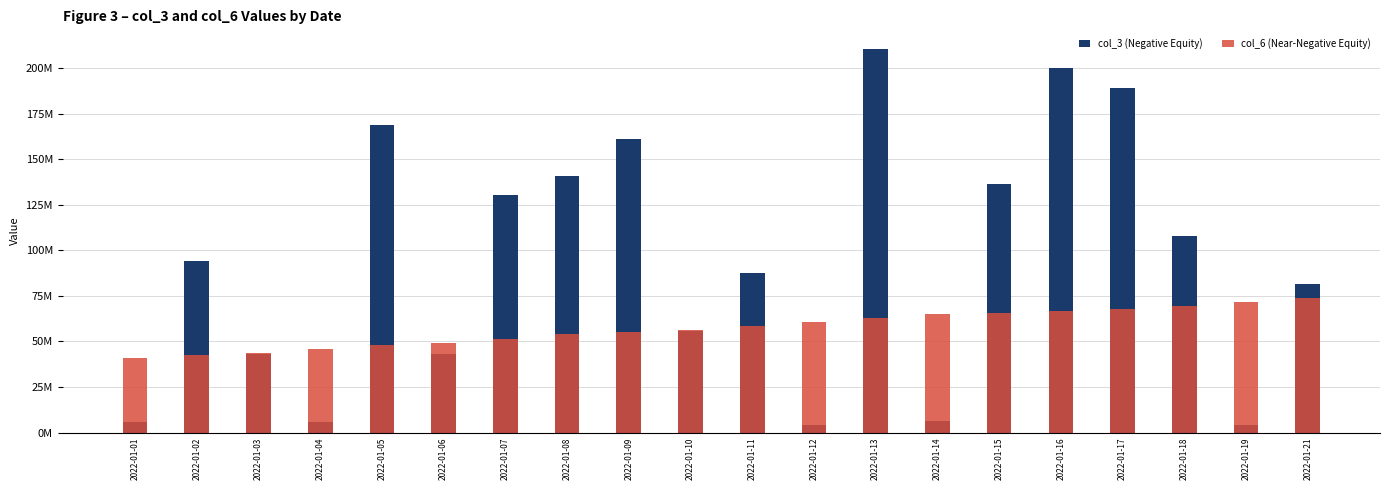

Are the bars horizontal?

No